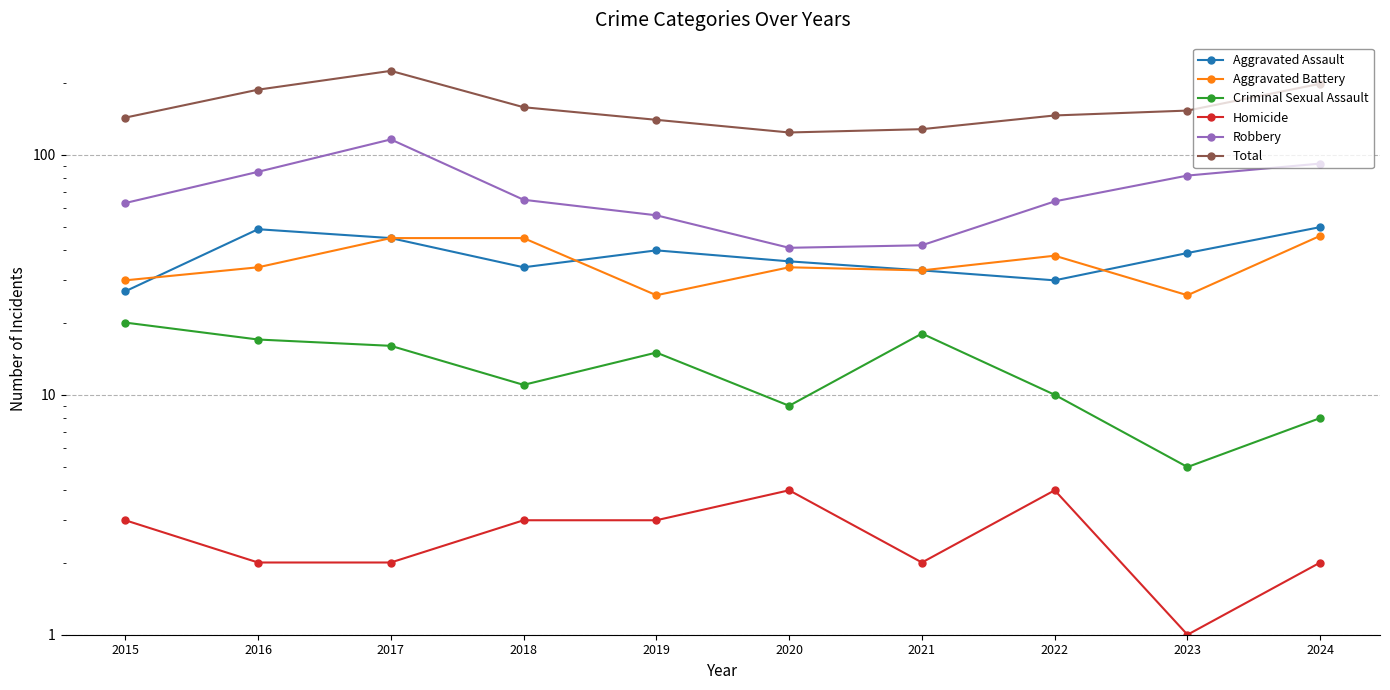

What value does the Criminal Sexual Assault series have at 2021?

18